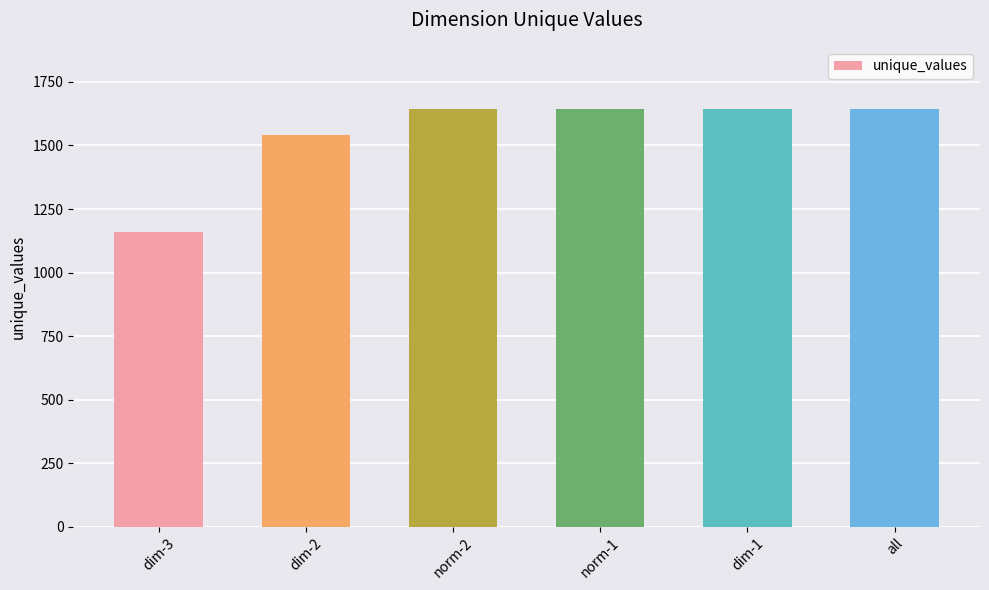

What is the ratio of the value at dim-1 to the value at dim-2?

1.1